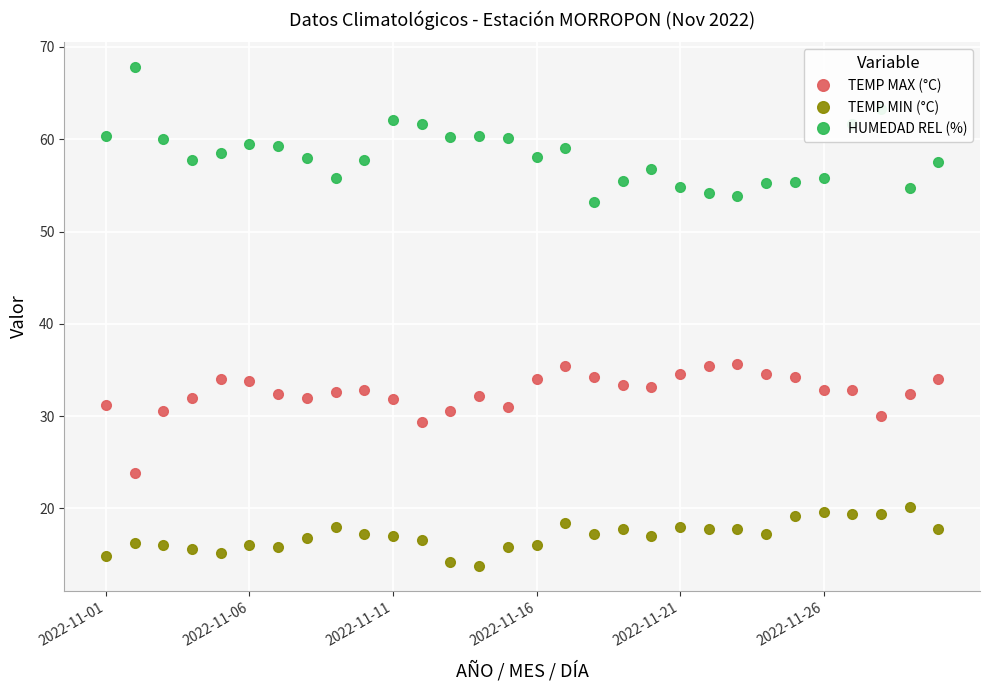

What are all the series names shown in the legend?

TEMP MAX (°C), TEMP MIN (°C), HUMEDAD REL (%)